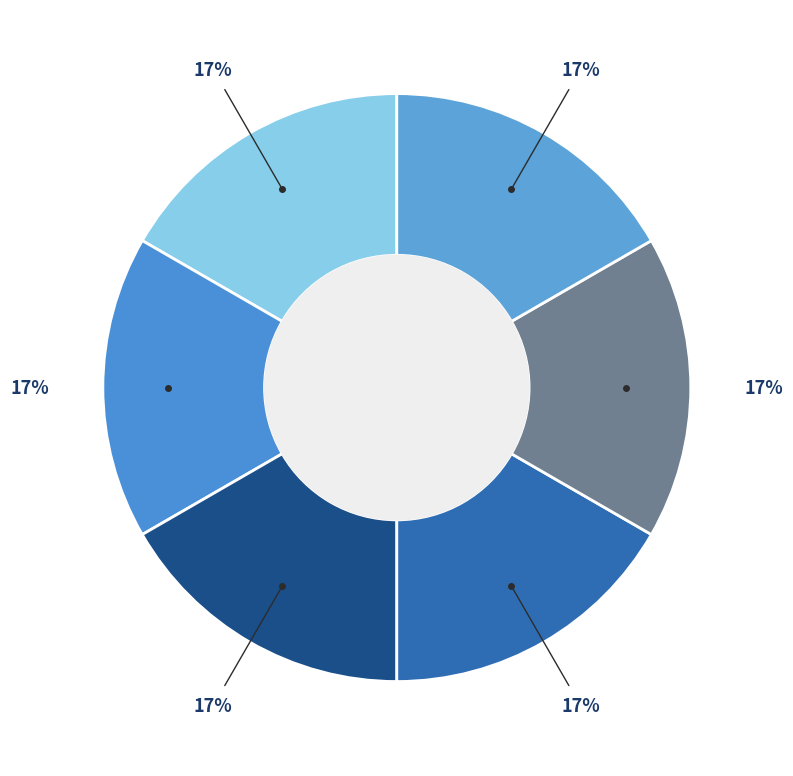

Count the number of slices in the pie.

6